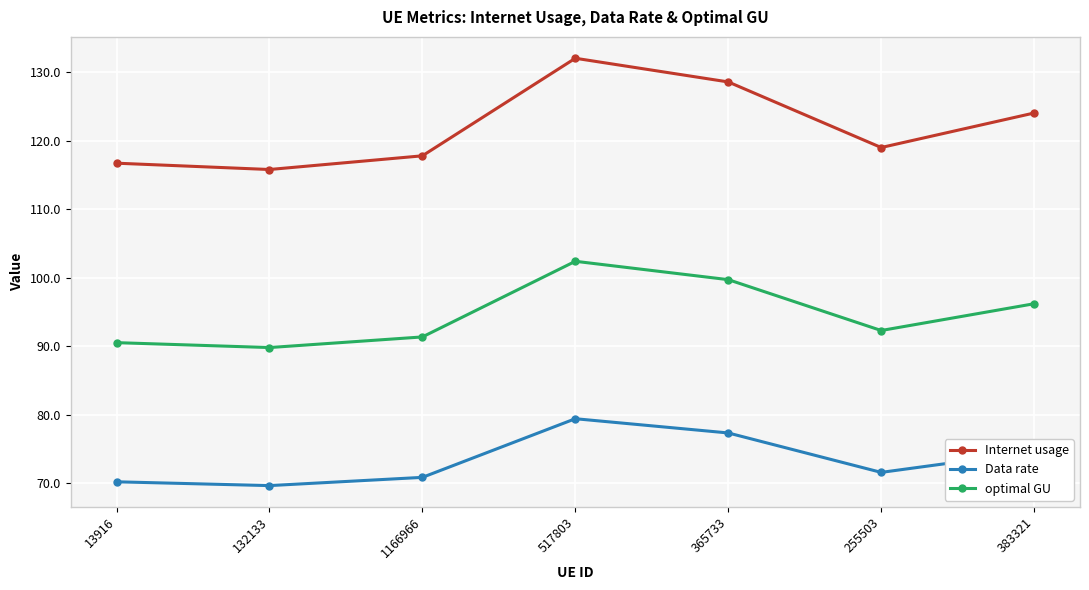

Which series has the largest total across all categories?

Internet usage